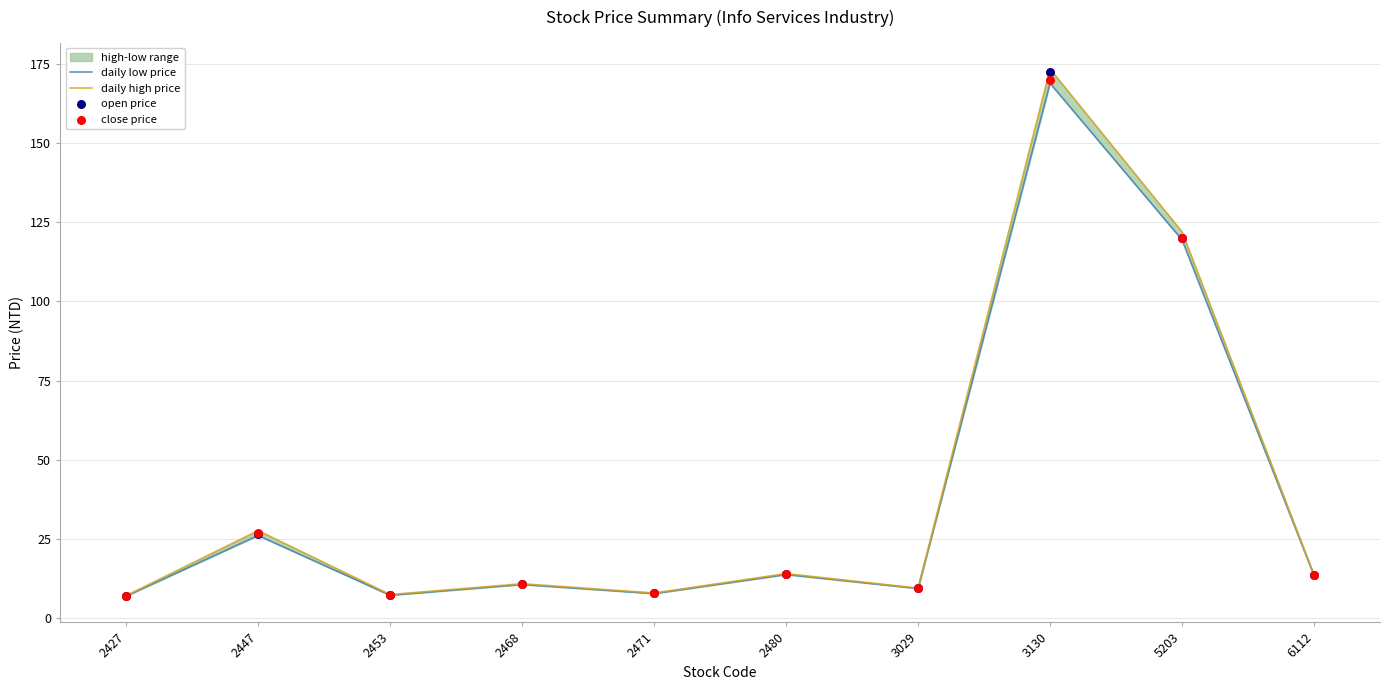

At which category is the sum across all series the highest?

3130